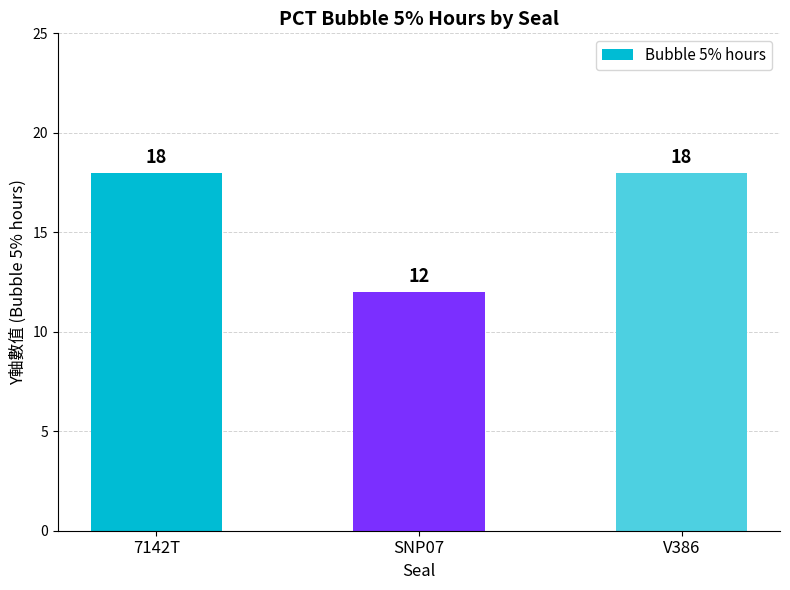

What is the label of the 1st bar from the left?

7142T